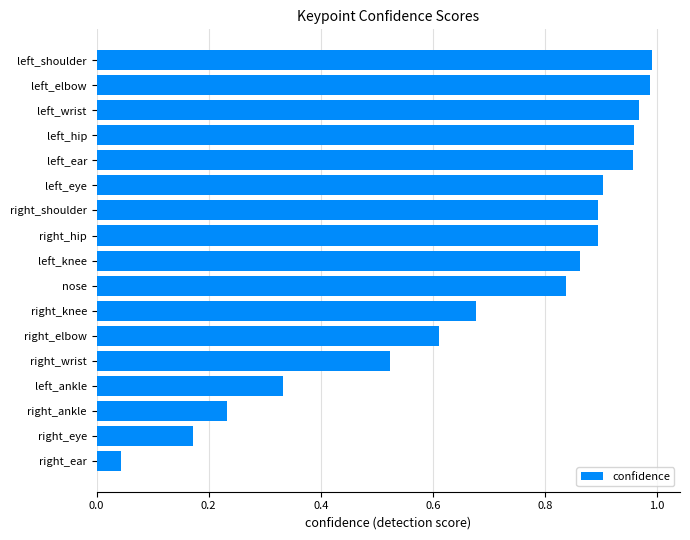

Which category has the lowest value across all series?

right_ear